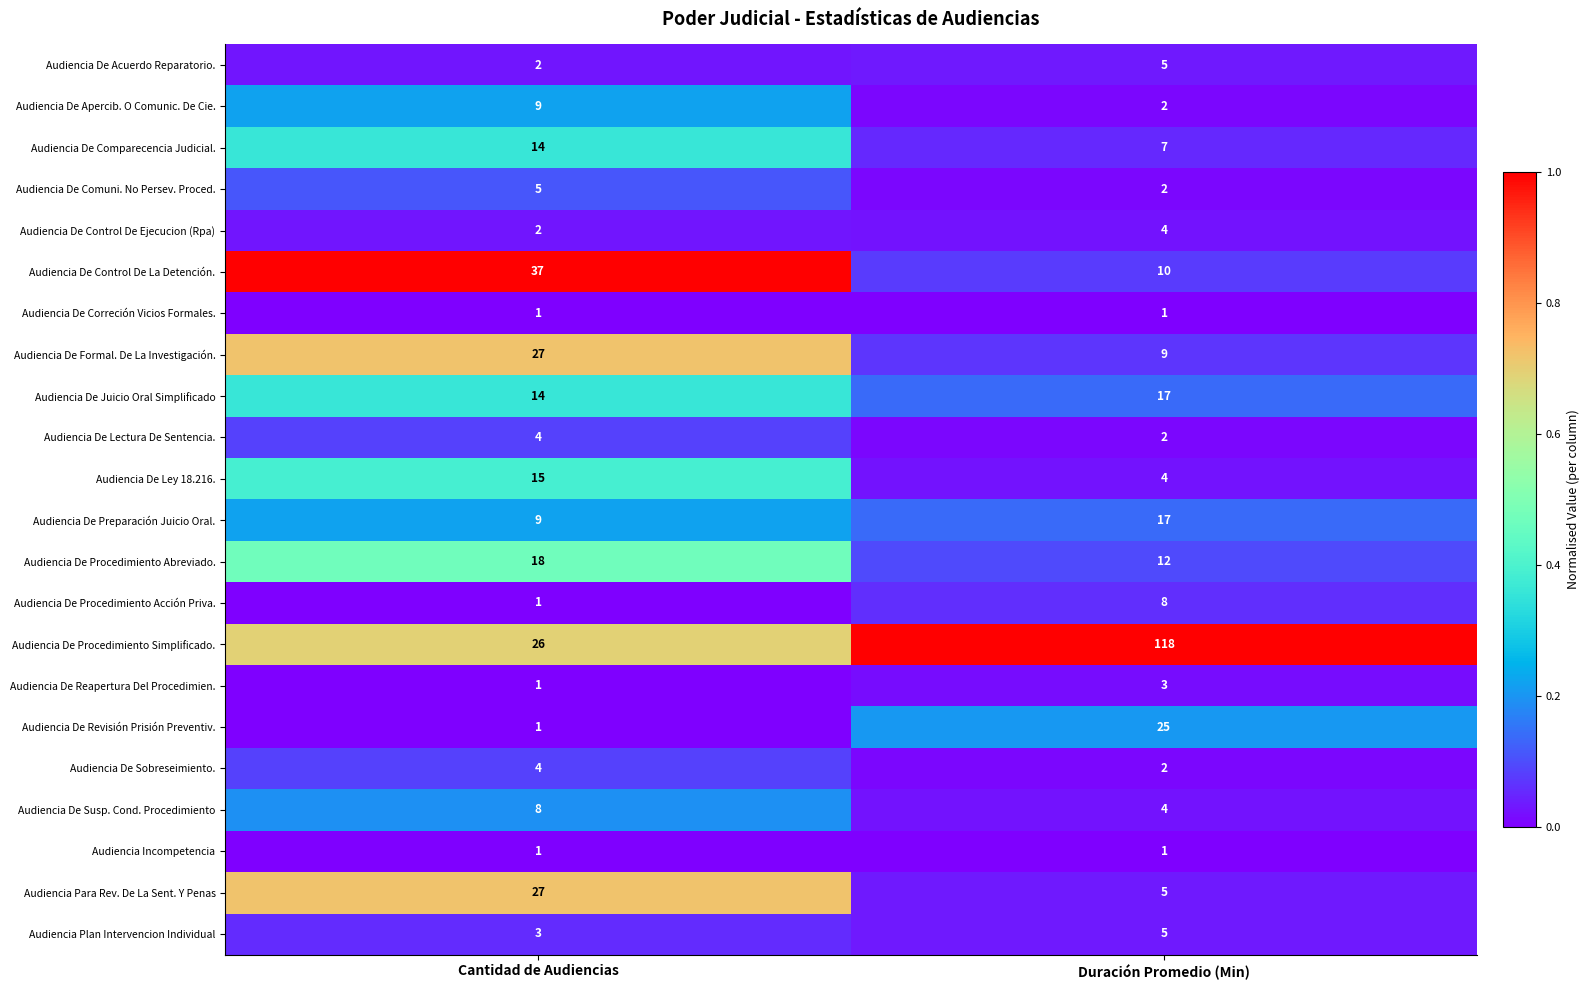

List the labels in order of Audiencia De Formal. De La Investigación. value, largest first.

Cantidad de Audiencias, Duración Promedio (Min)